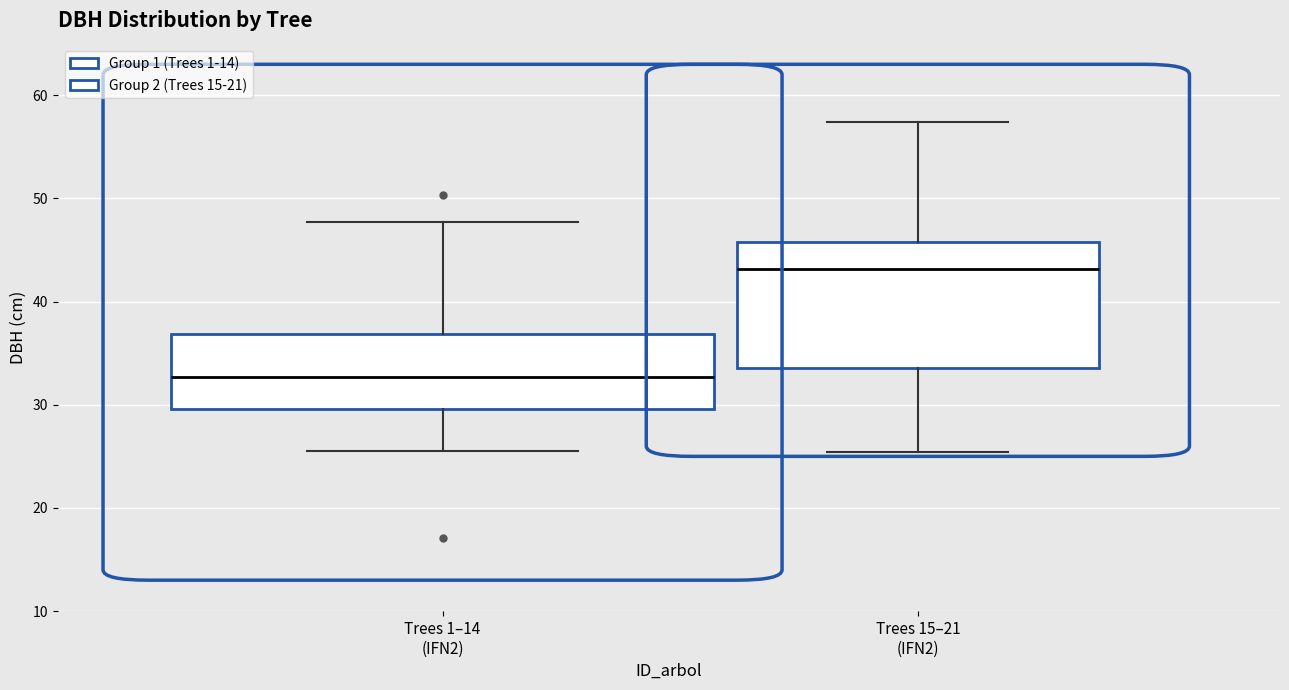

Comparing the boxes themselves (not the whiskers), which one is the tallest?

Trees 15–21 (IFN2)